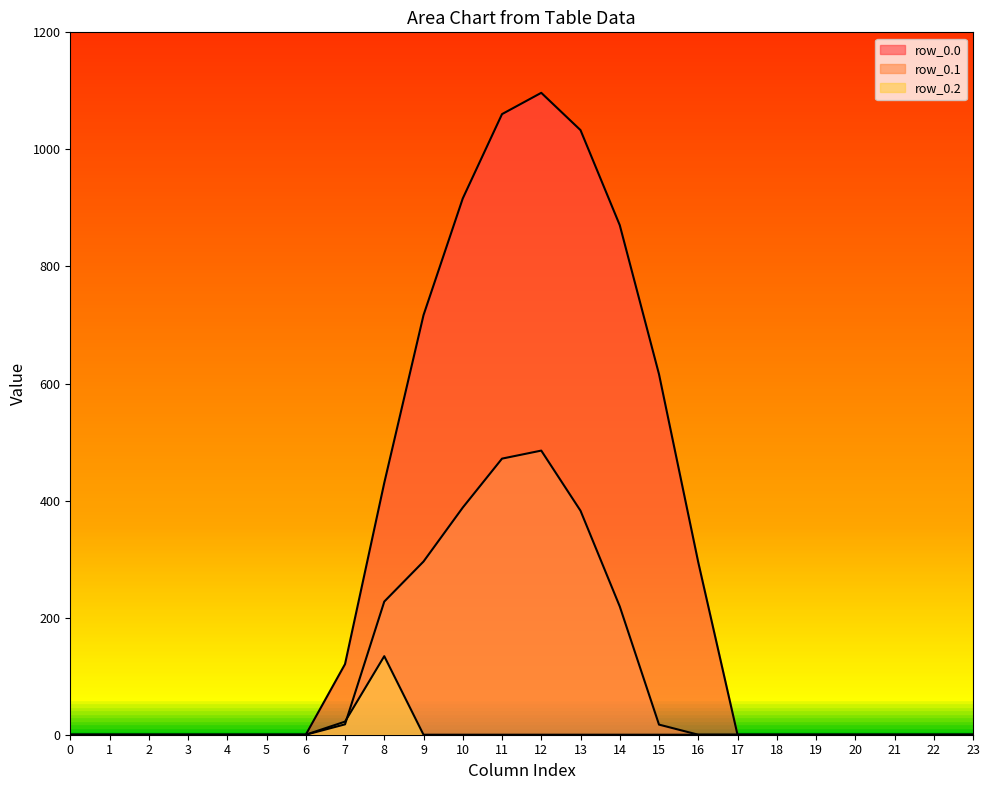

How many categories are shown in the chart?

24